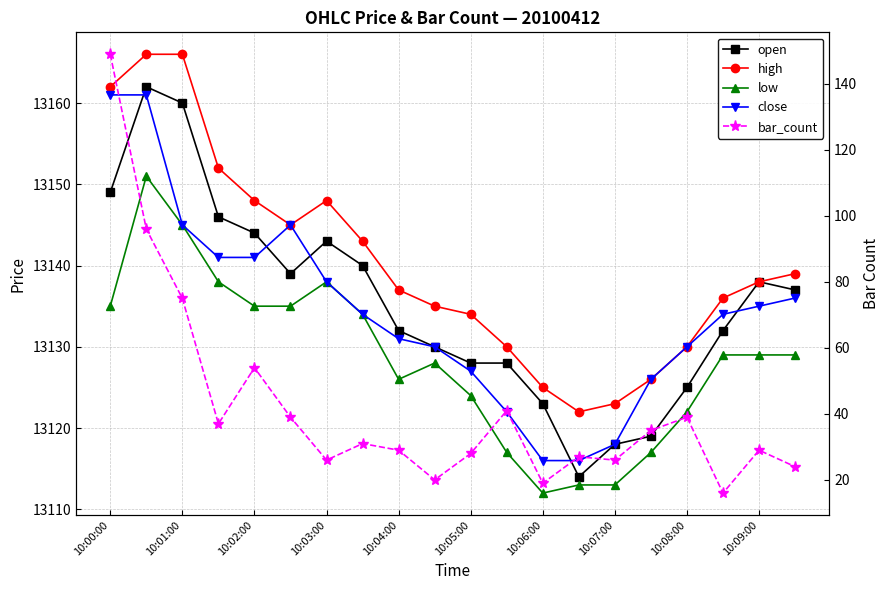

Does the chart display data point markers on the line(s)?

Yes